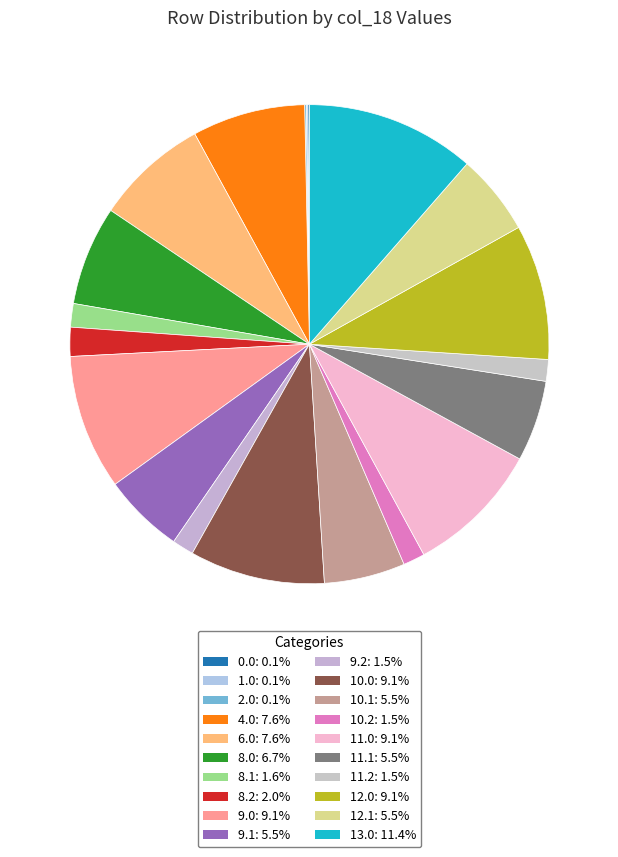

How many segments does this pie chart have?

20